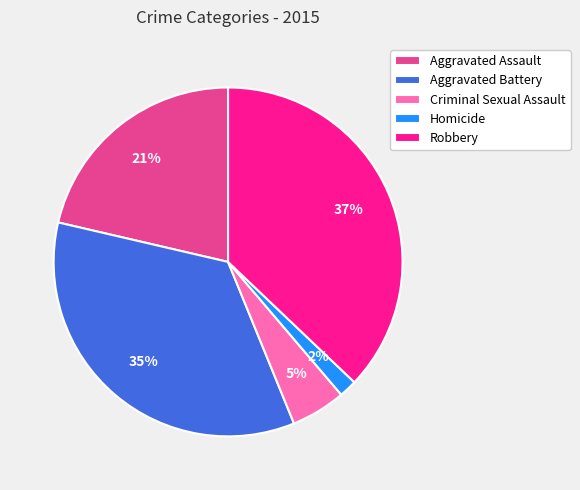

Combined, do Criminal Sexual Assault and Aggravated Battery account for over 50%?

No